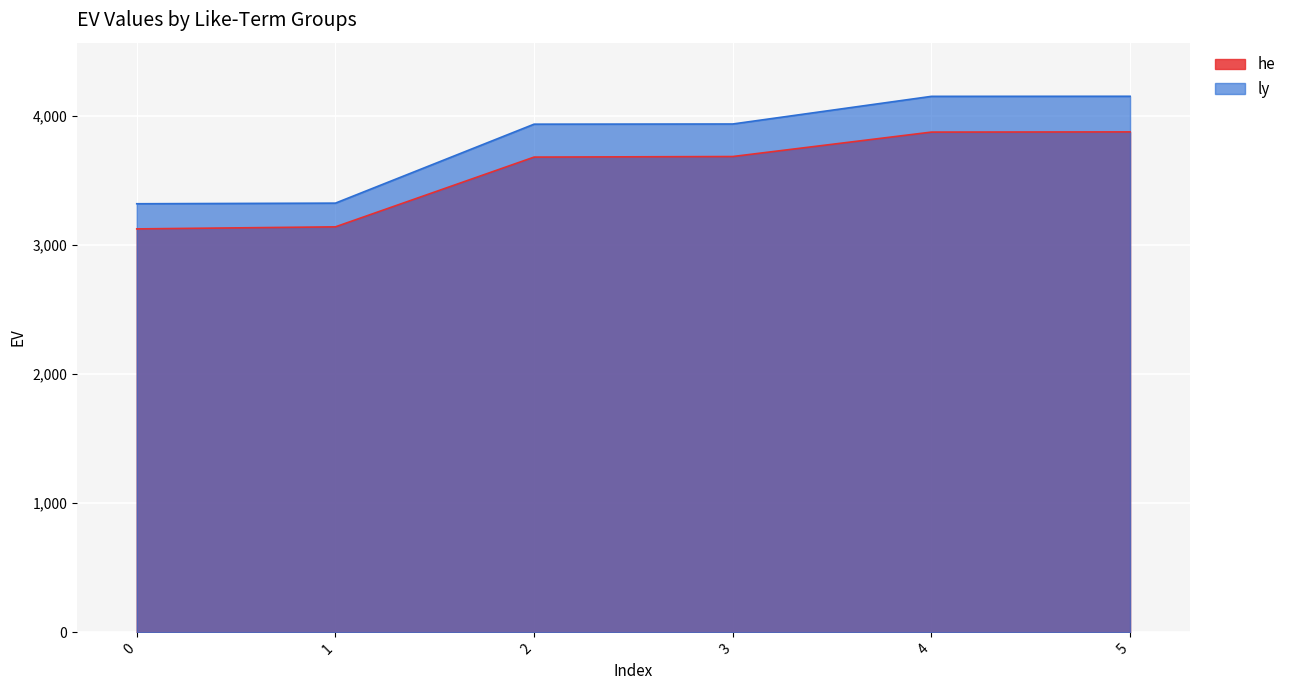

Read the he value at 4.

3872.9